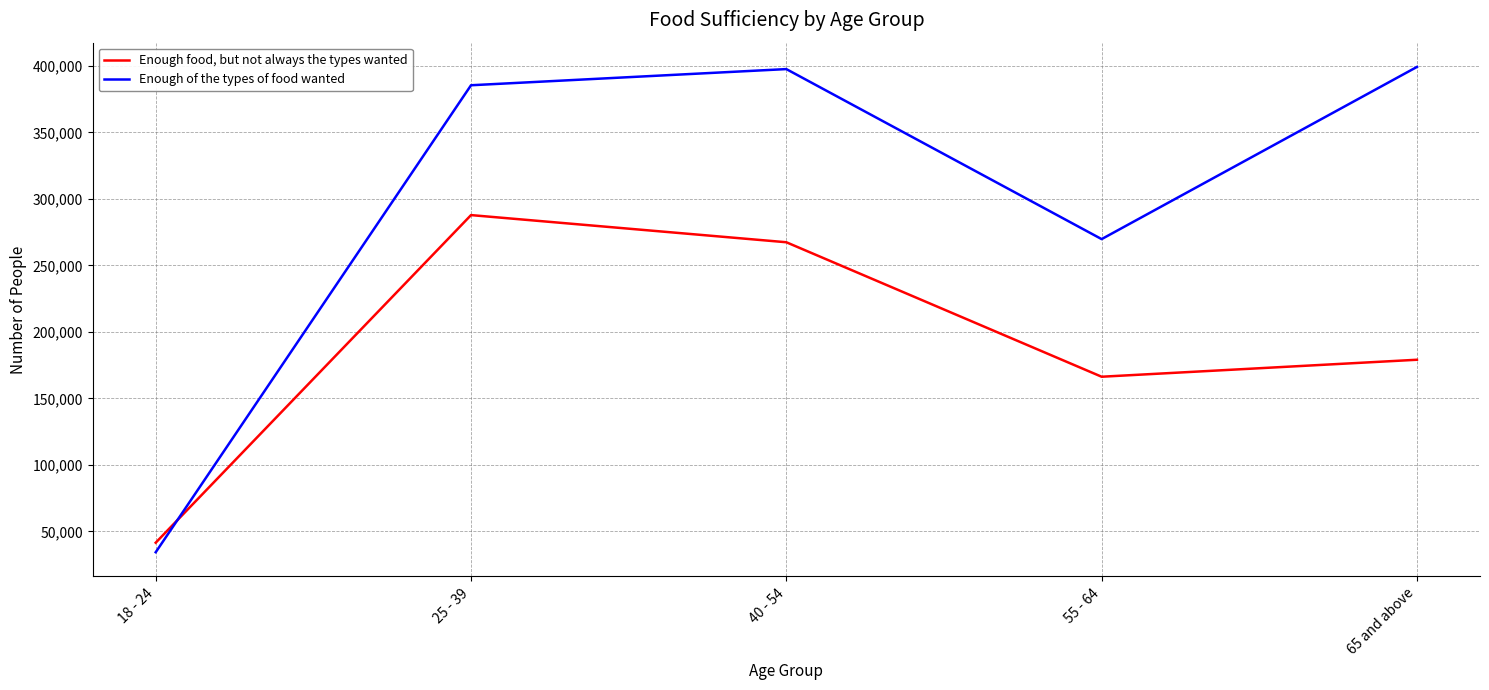

What is the sum of all Enough of the types of food wanted values?

1486398